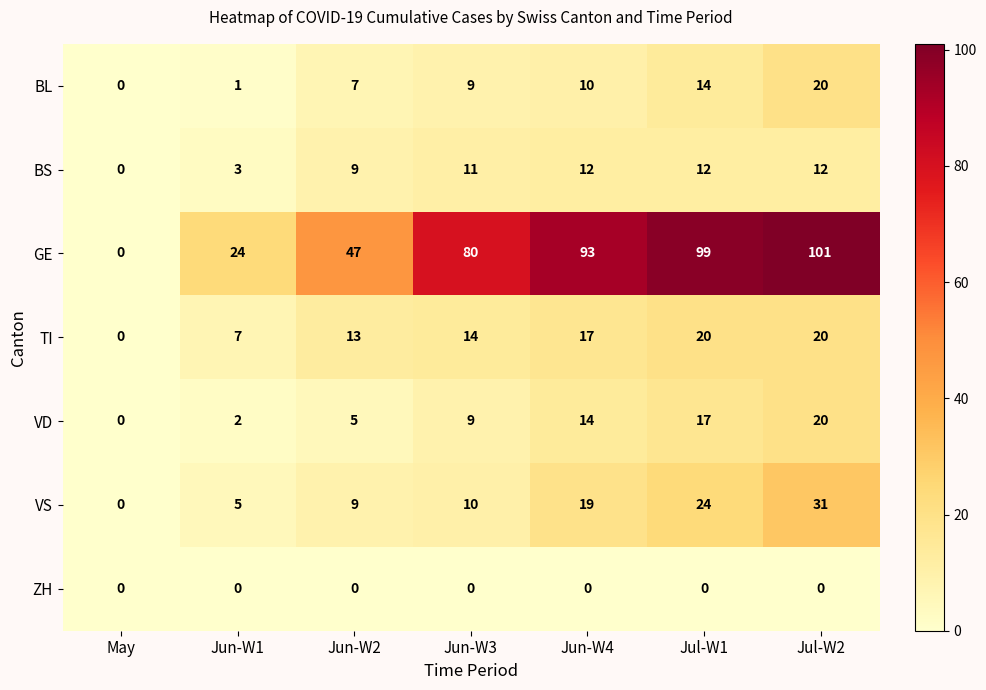

What is the difference between the second highest and minimum values in the VD series?

17